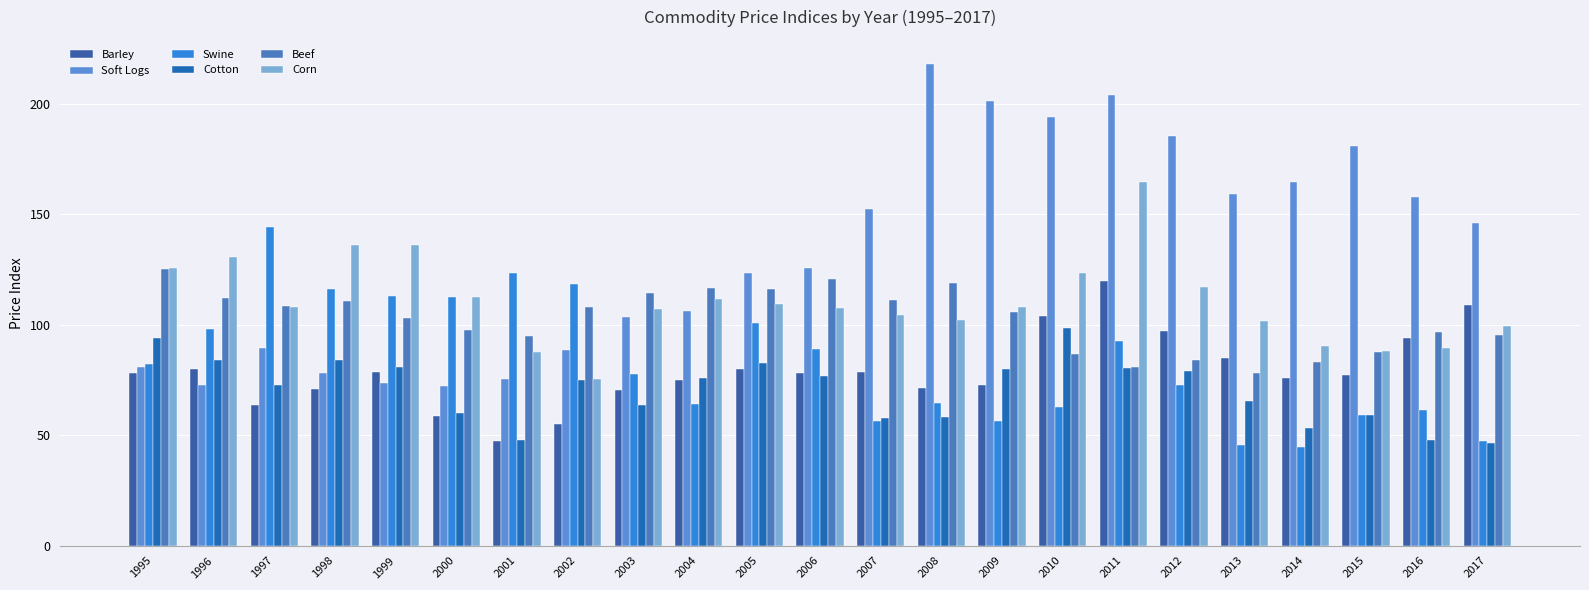

Rank the series by their maximum value, from lowest to highest.

Cotton, Barley, Beef, Swine, Corn, Soft Logs